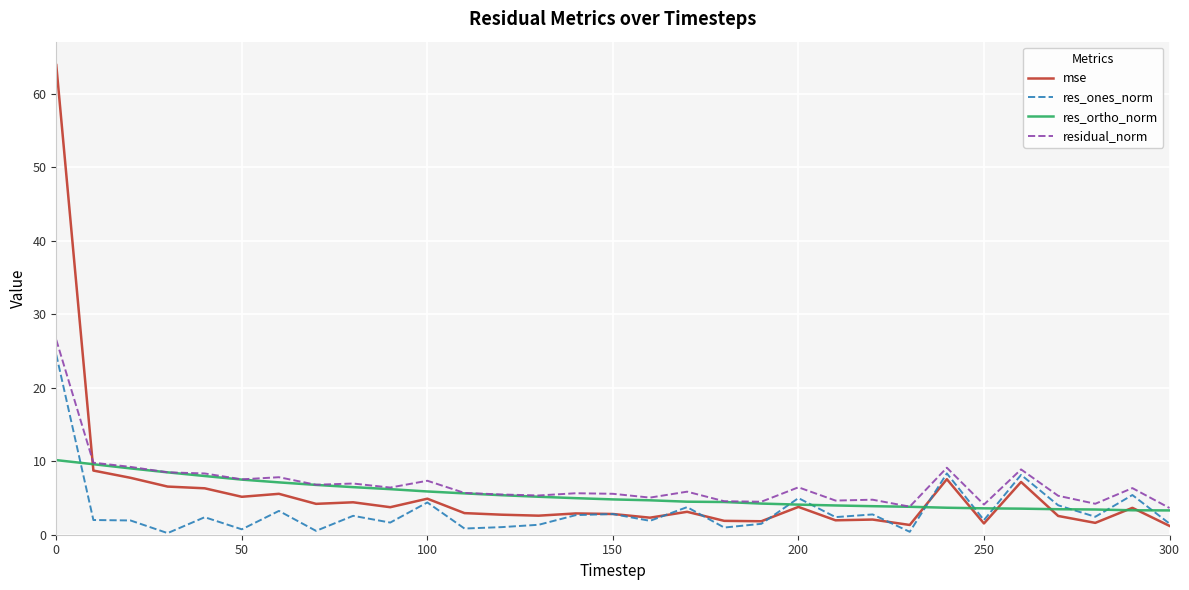

True or false: residual_norm and res_ones_norm intersect in this chart.

False